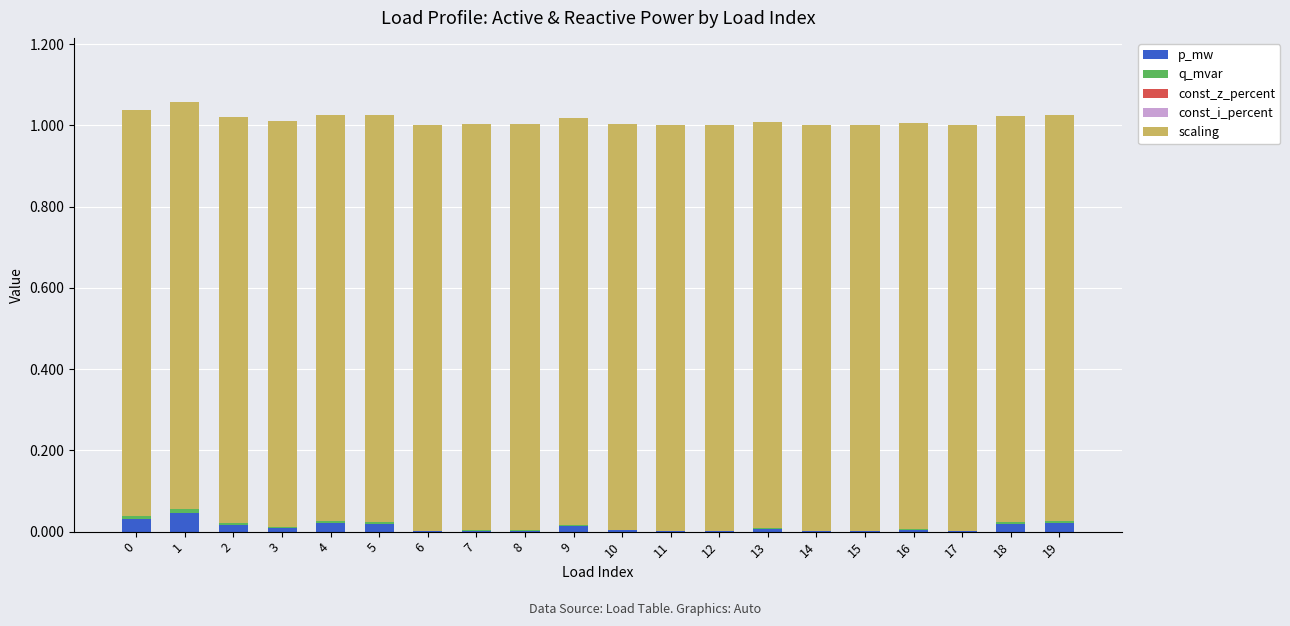

The p_mw series shows 0.0 at 8. True or false?

True